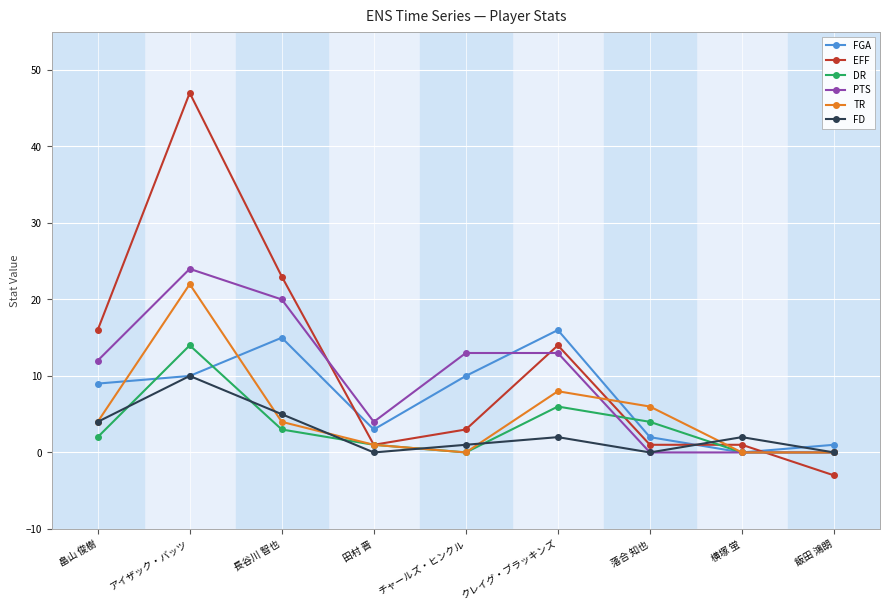

What is the label of the 9th point from the left?

飯田 鴻朗